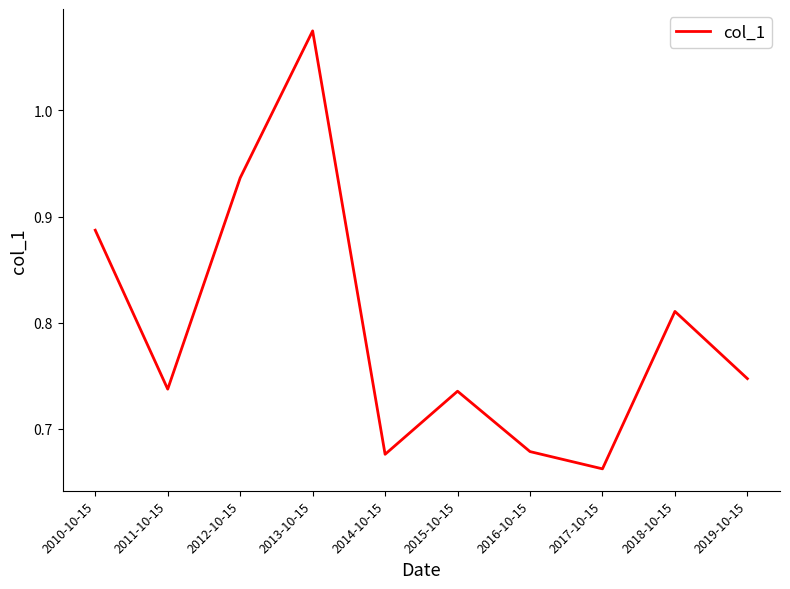

How many lines are shown in the chart?

1